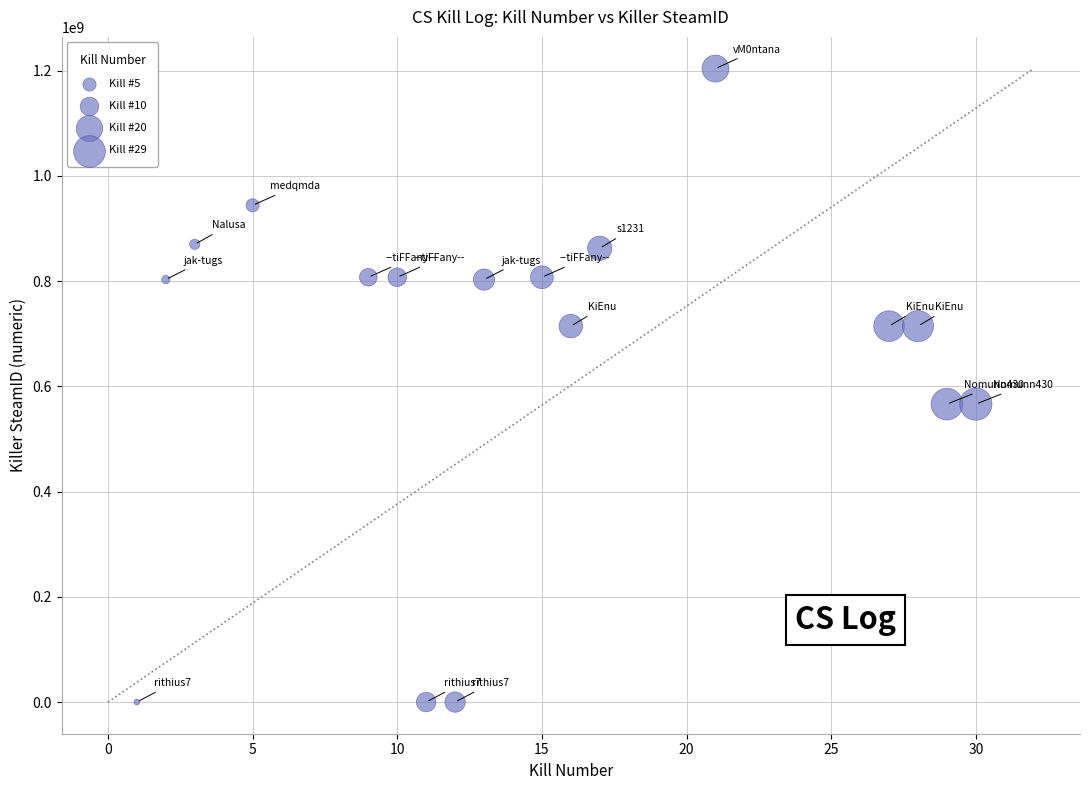

What is the range of Y values (max minus min)?

1204204561